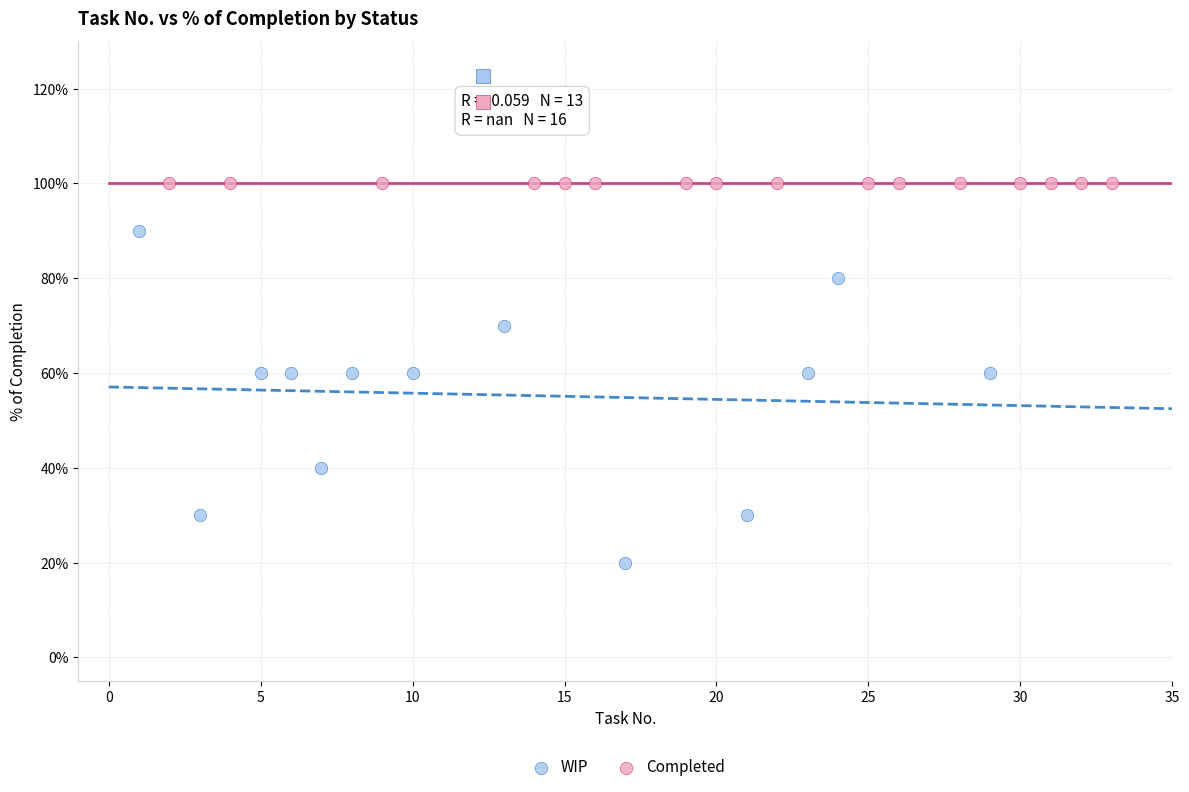

What are all the series names shown in the legend?

WIP, Completed